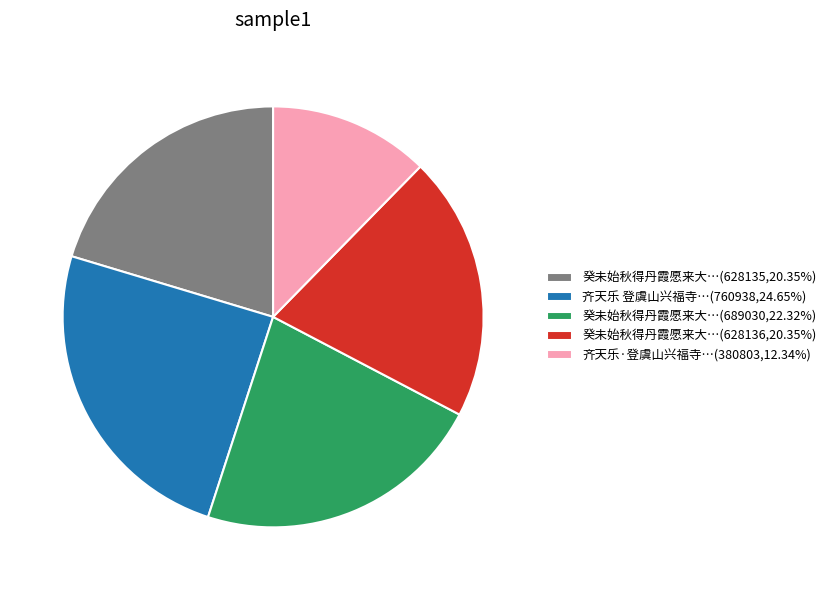

How many slices are in this pie chart?

5